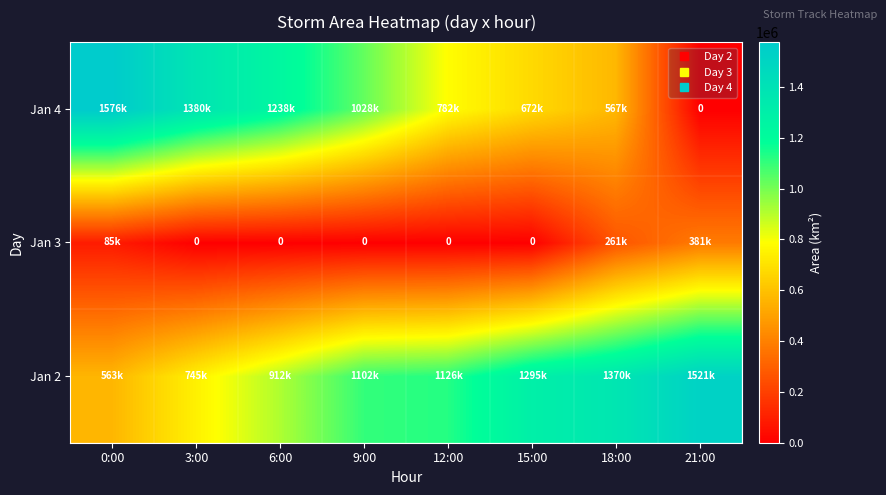

Which category has the highest value in the Jan 4 series?

0:00